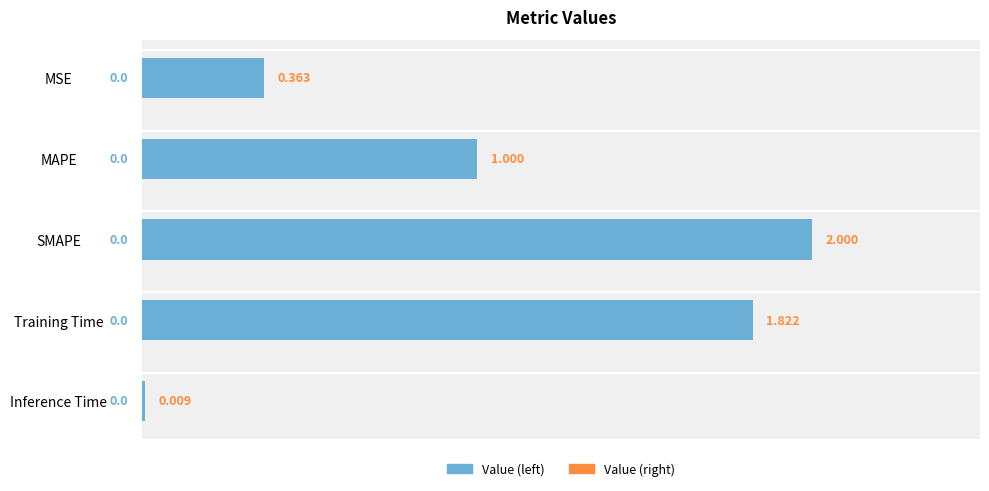

Which has a higher value, Inference Time or MSE?

MSE